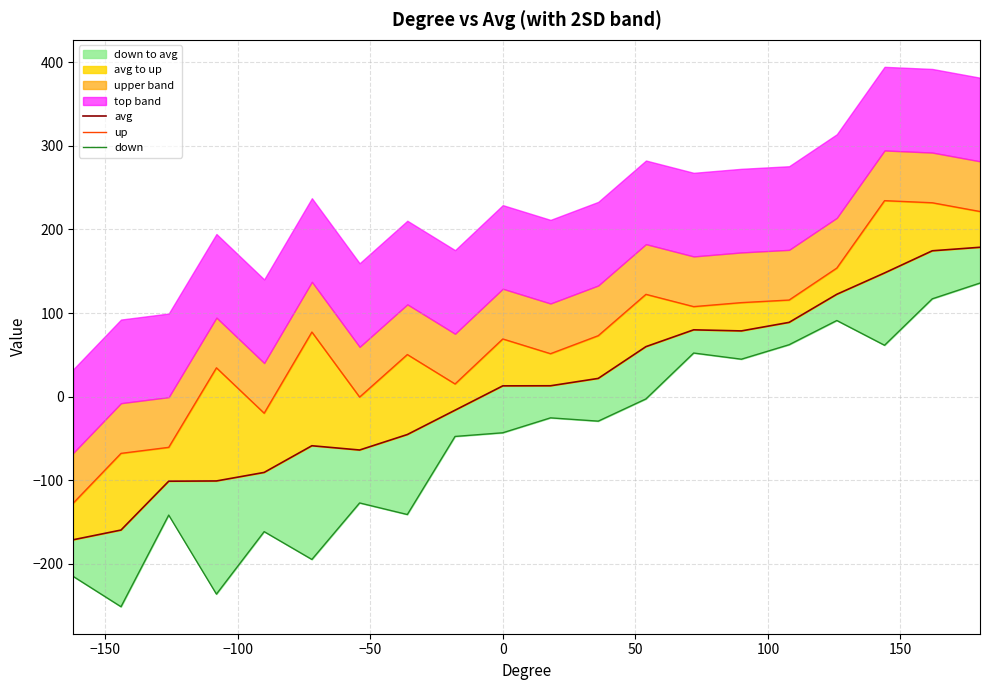

Which series has the widest spread of values?

down